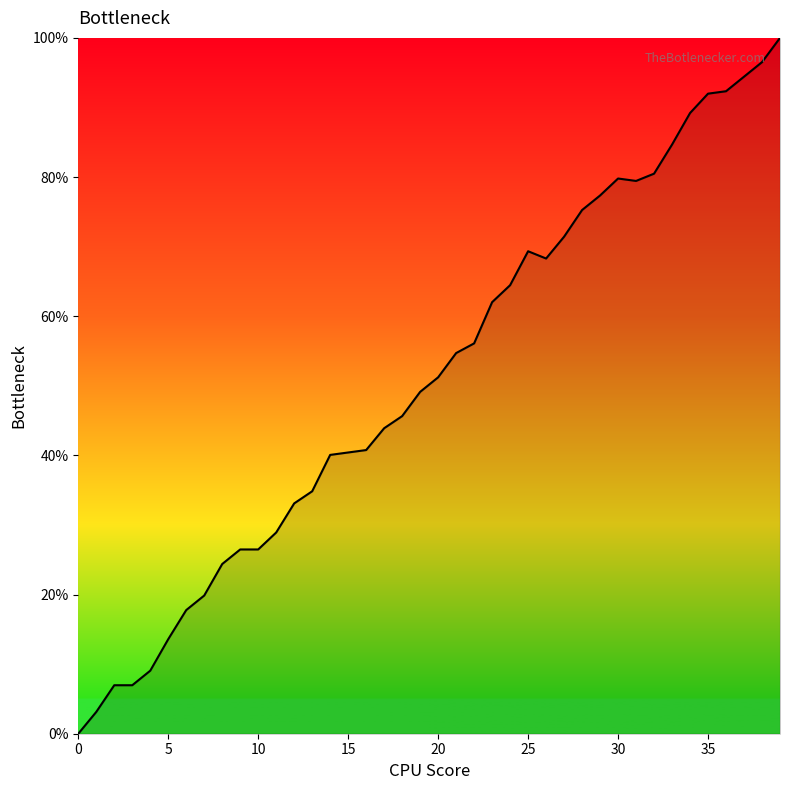

What is the difference between the maximum and minimum values?

100.0